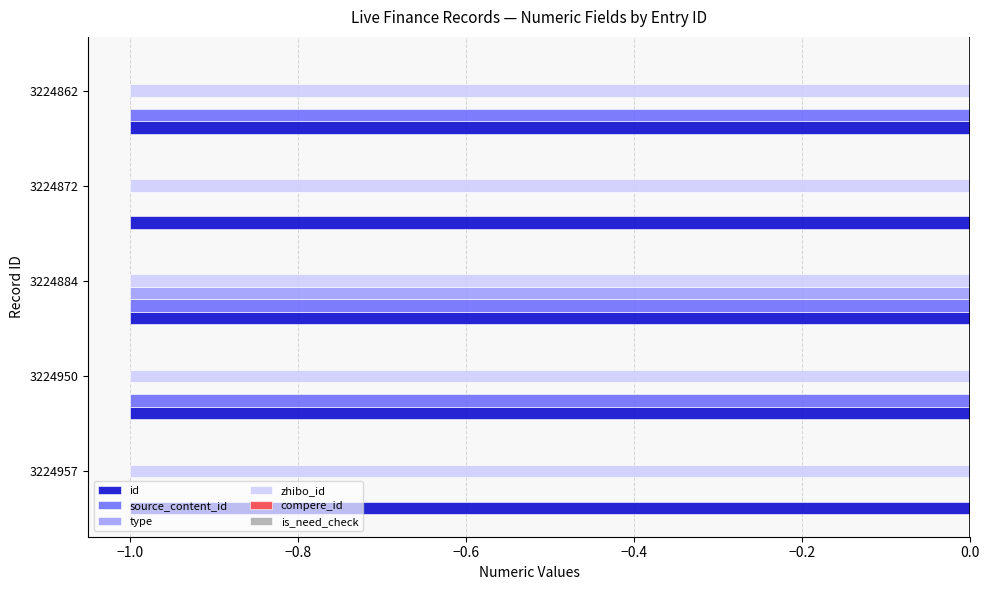

Between 3224884 and 3224862, which series saw the biggest shift?

type